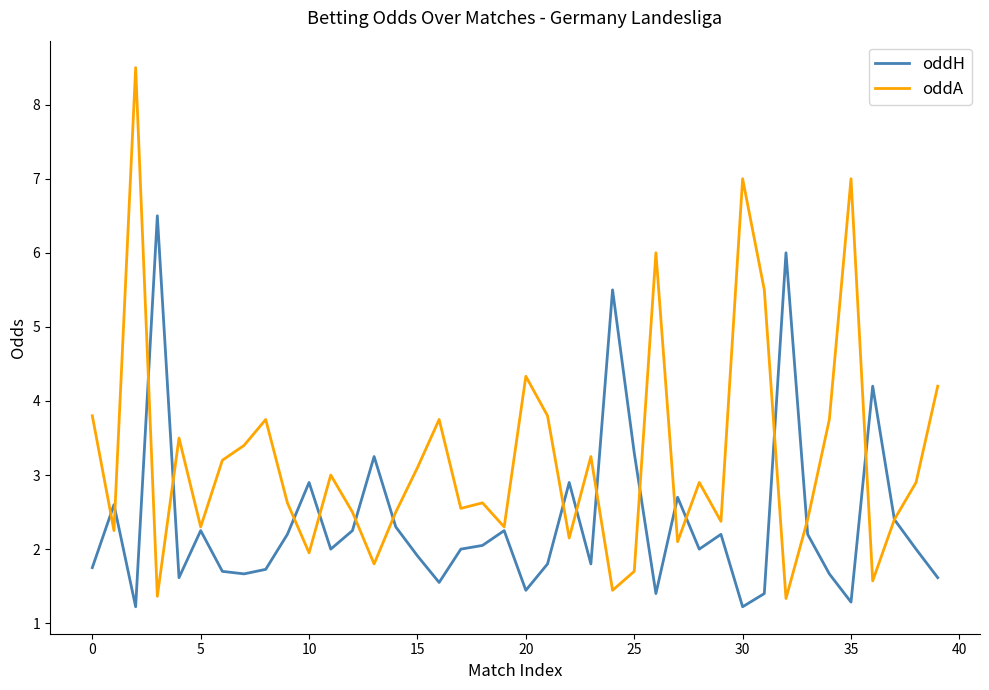

Rank the series by their maximum value, from lowest to highest.

oddH, oddA